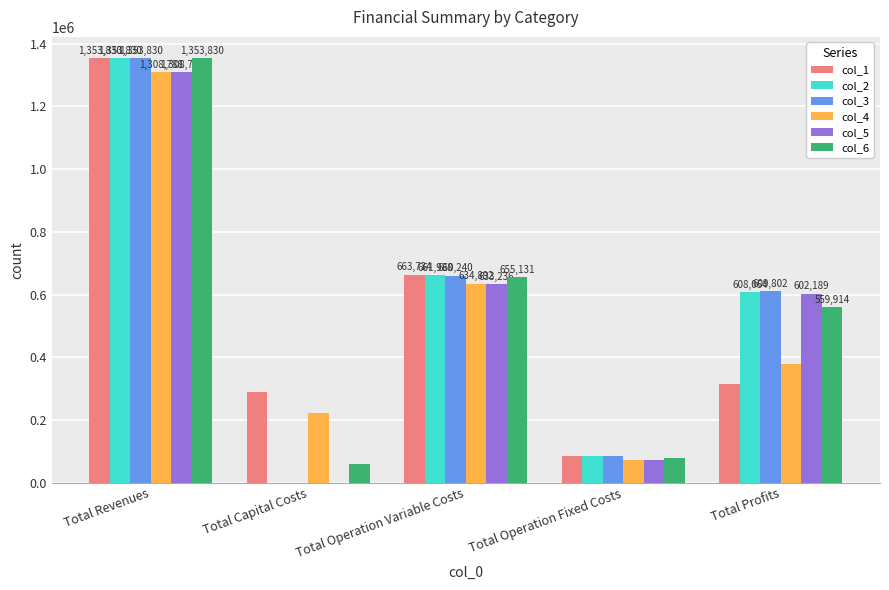

What is the highest value of the col_3 series?

1353830.3